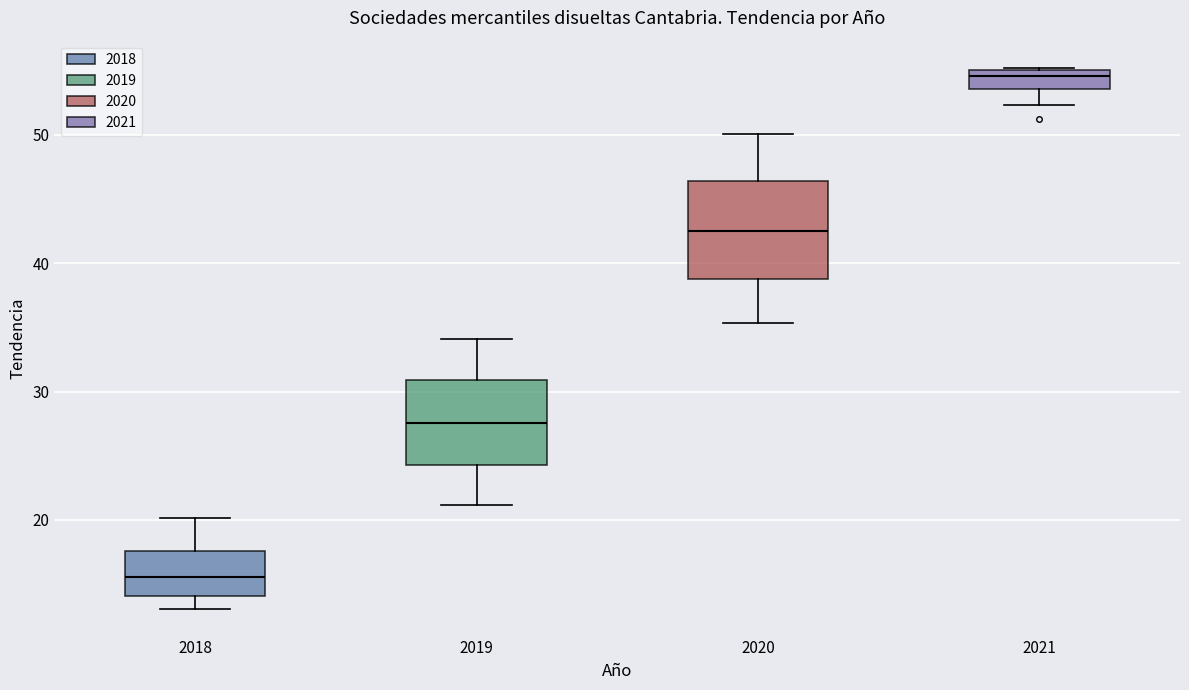

Where is the upper edge of the box at x = 2021 on the y-axis? The values are not printed on the chart, so give them approximately, as read against the axis.

55